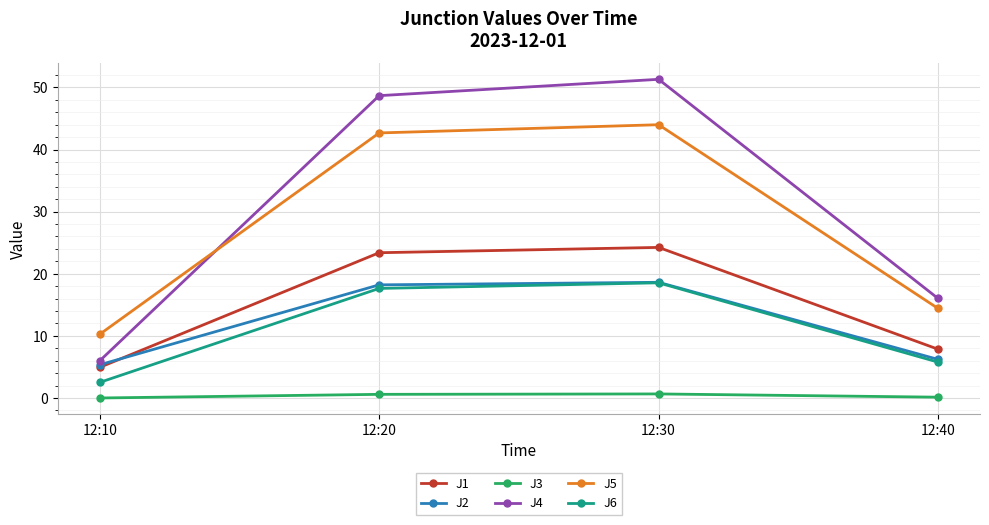

True or false: J4 and J3 intersect in this chart.

False